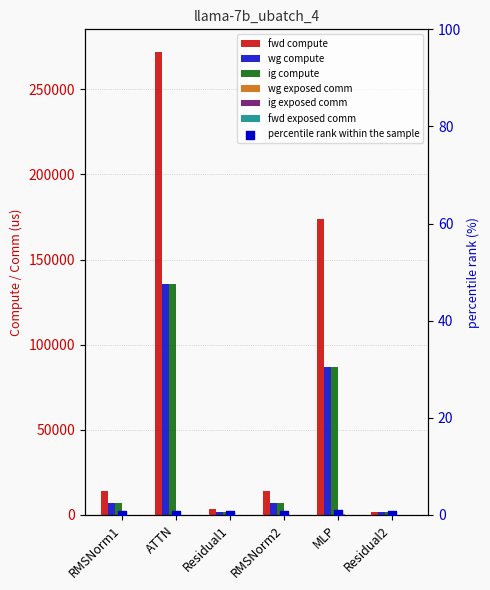

What is the total value across all series at RMSNorm2?

27864.9